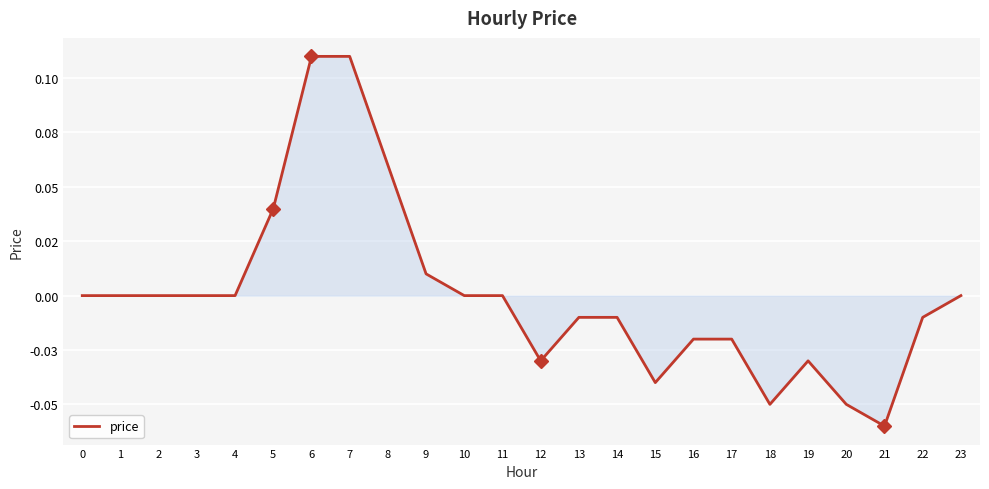

Reading left to right, list all the values displayed in this chart.

0=0.0	1=0.0	2=0.0	3=0.0	4=0.0	5=0.0	6=0.1	7=0.1	8=0.1	9=0.0	10=0.0	11=0.0	12=-0.0	13=-0.0	14=-0.0	15=-0.0	16=-0.0	17=-0.0	18=-0.1	19=-0.0	20=-0.1	21=-0.1	22=-0.0	23=0.0